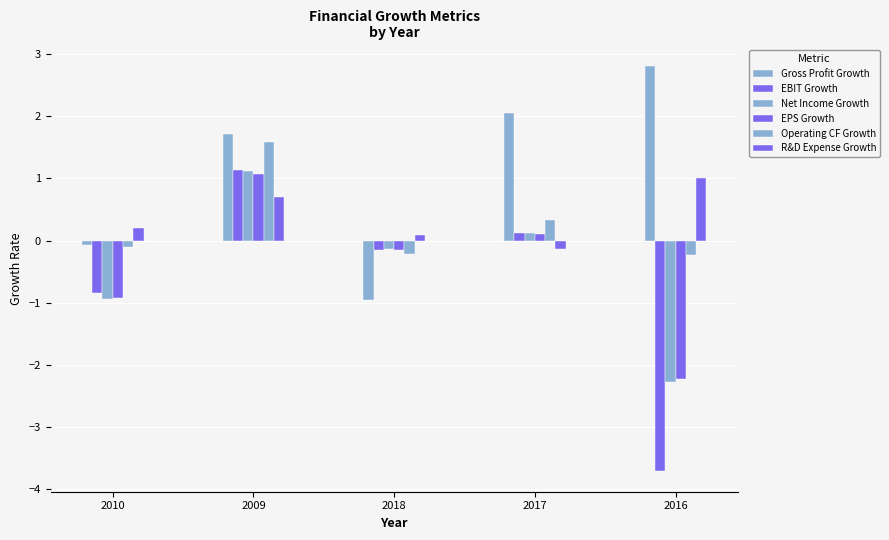

Does the chart contain any negative values?

Yes